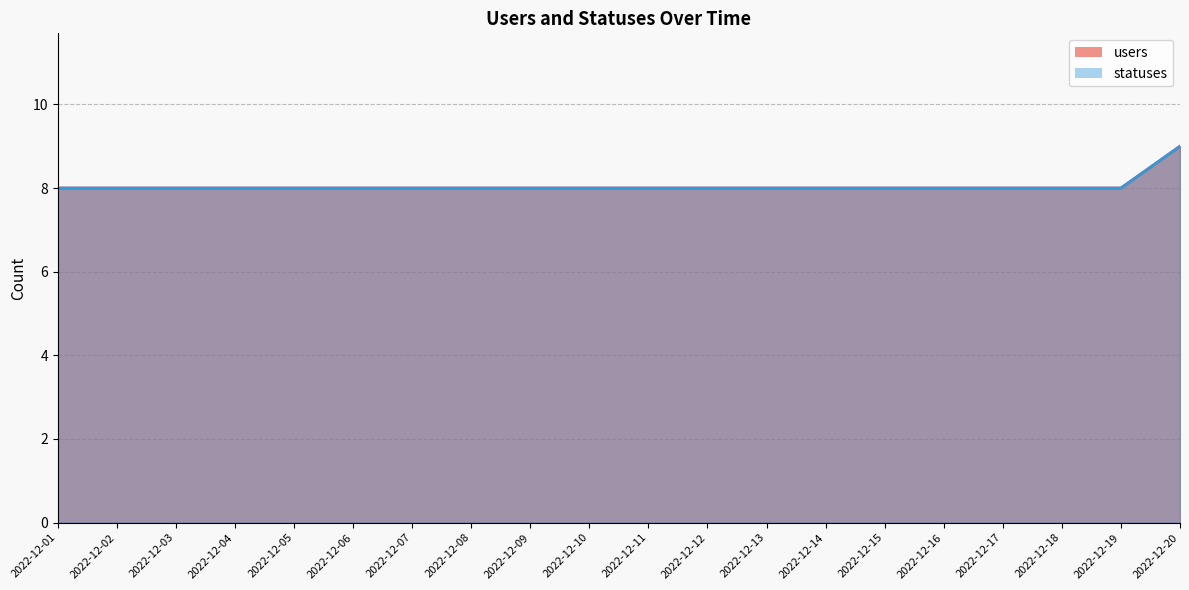

What is the average value of the statuses_line series?

8